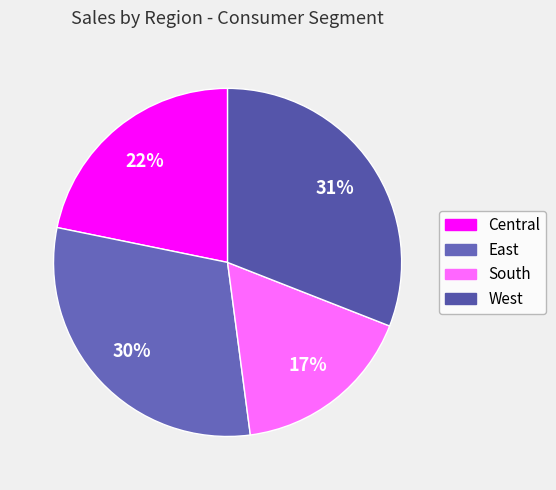

What is the ratio of the value at Central to the value at East?

0.7